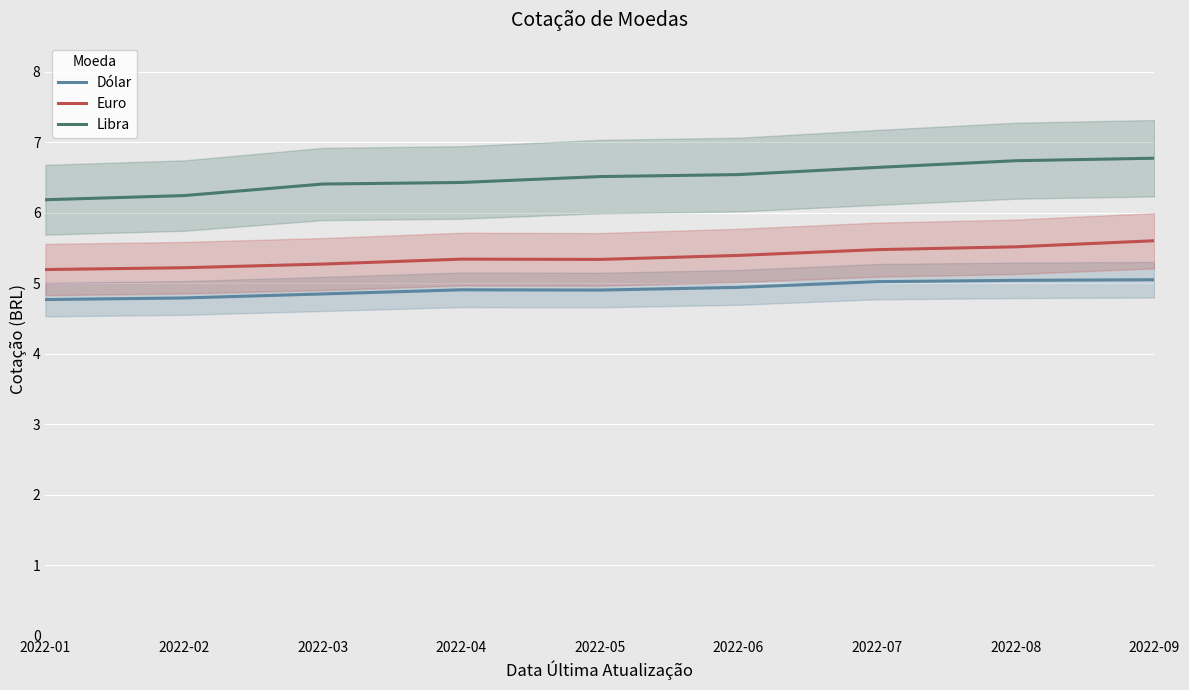

List the series in order of their overall mean, highest first.

Libra, Euro, Dólar